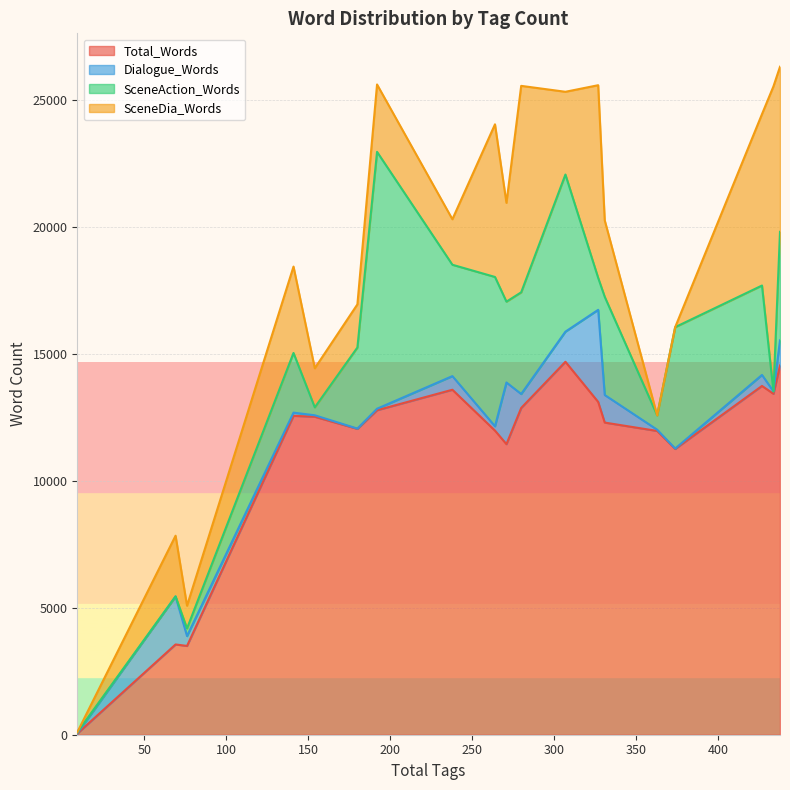

What is the maximum value for Total_Words?

14696